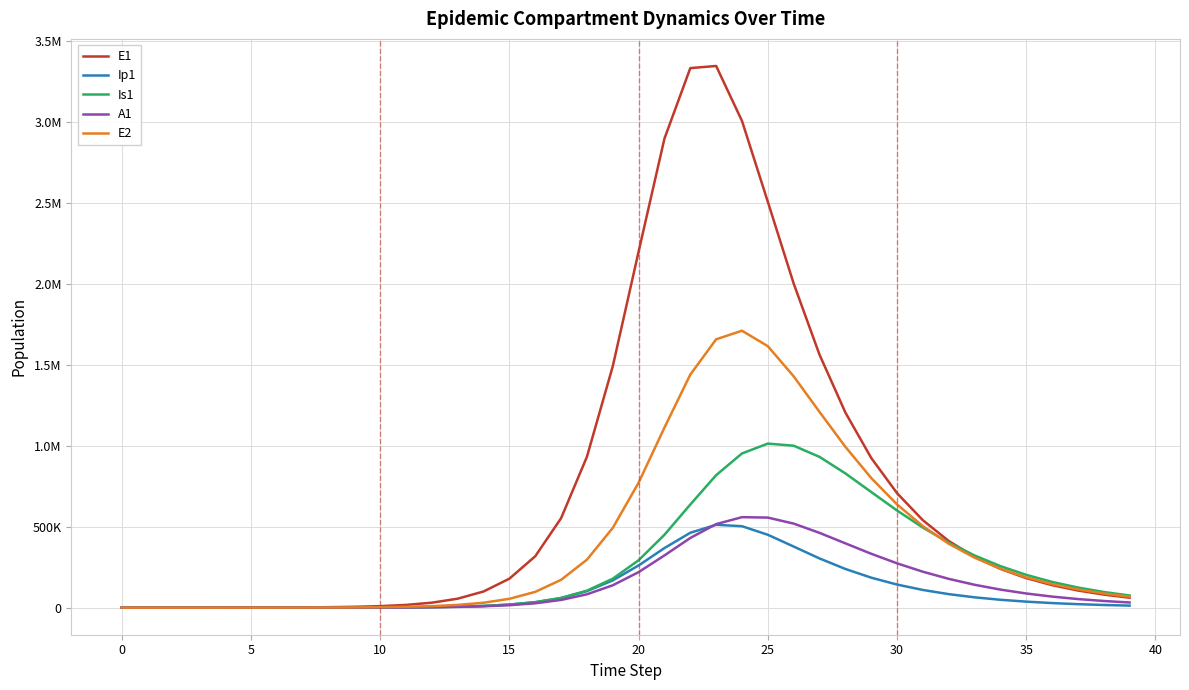

What are all the series names shown in the legend?

E1, Ip1, Is1, A1, E2